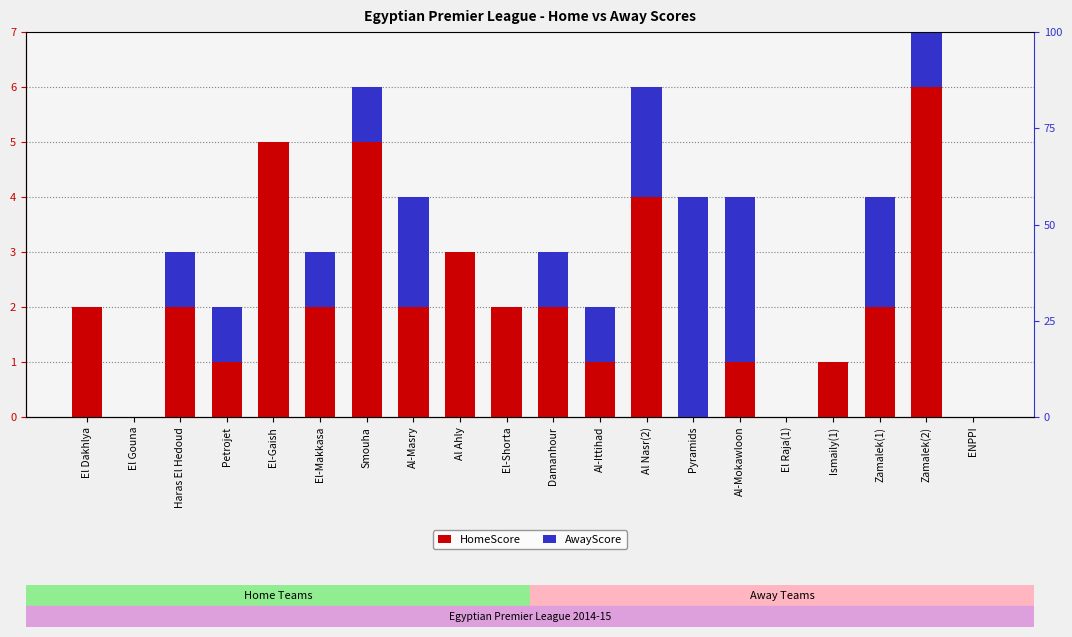

Rank the categories by HomeScore value from highest to lowest.

Zamalek(2), El-Gaish, Smouha, Al Nasr(2), Al Ahly, El Dakhlya, Haras El Hedoud, El-Makkasa, Al-Masry, El-Shorta, Damanhour, Zamalek(1), Petrojet, Al-Ittihad, Al-Mokawloon, Ismaily(1), El Gouna, Pyramids, El Raja(1), ENPPI